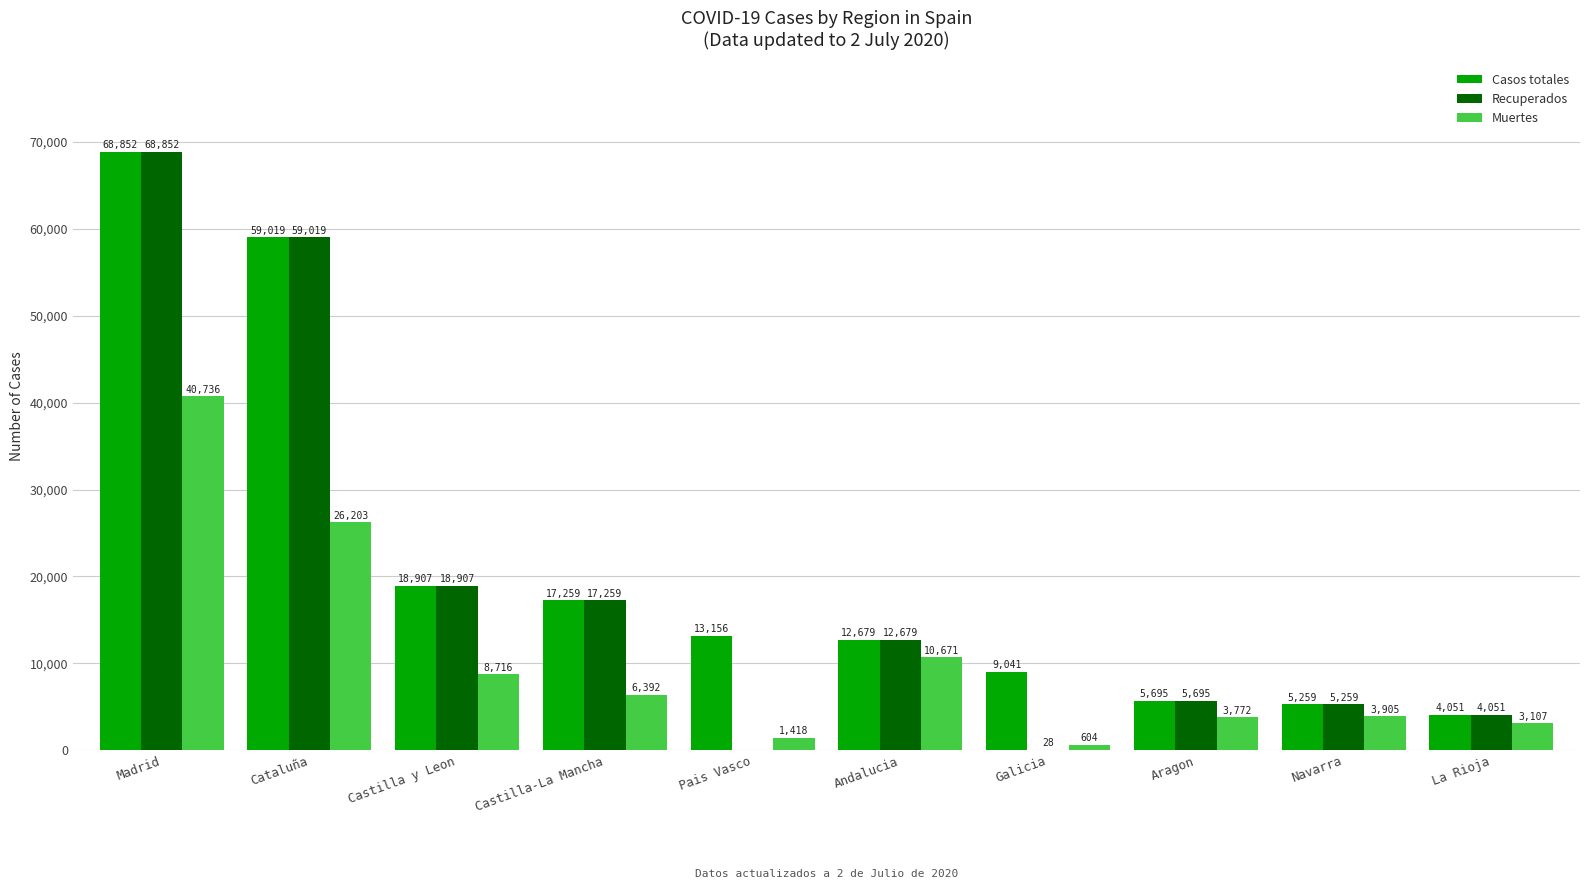

What is the average value of the Muertes series?

10552